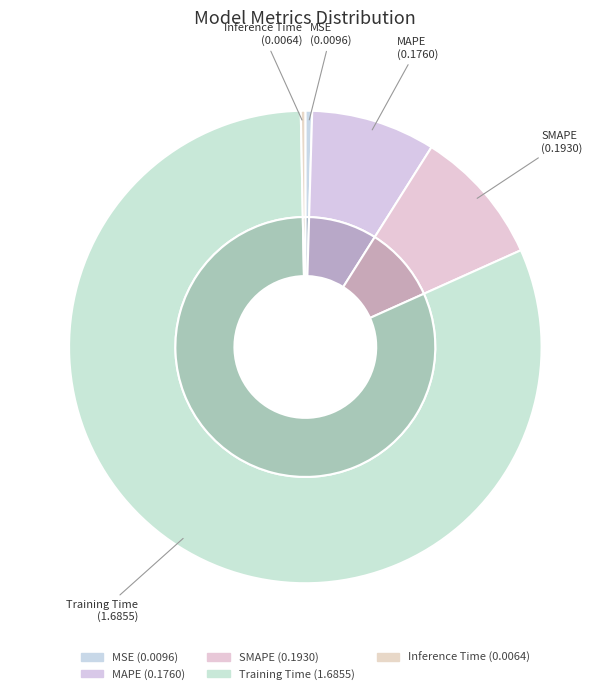

What is the total percentage of Training Time and MSE?

81.9%